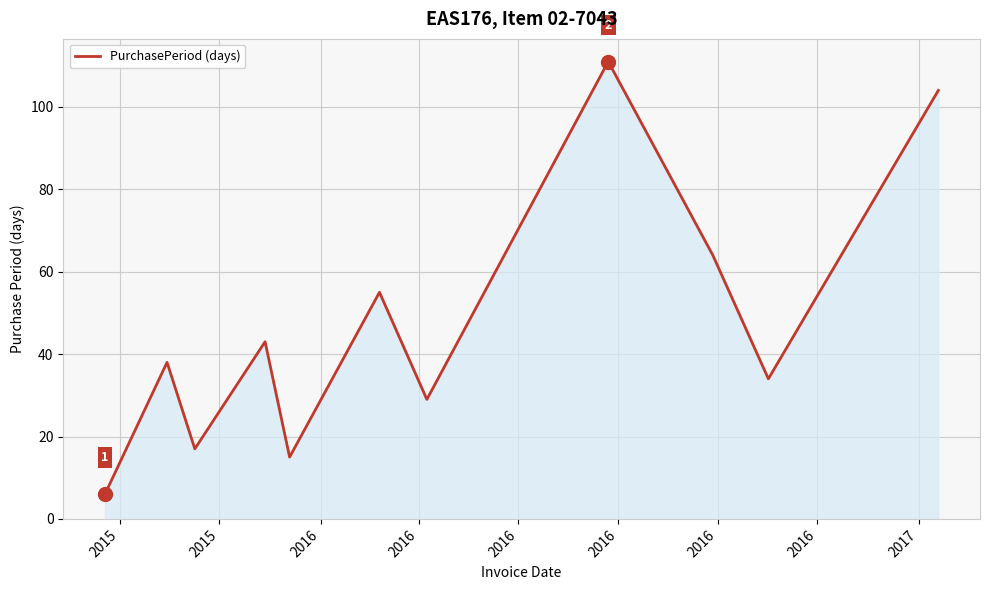

What is the minimum value shown in the chart?

6